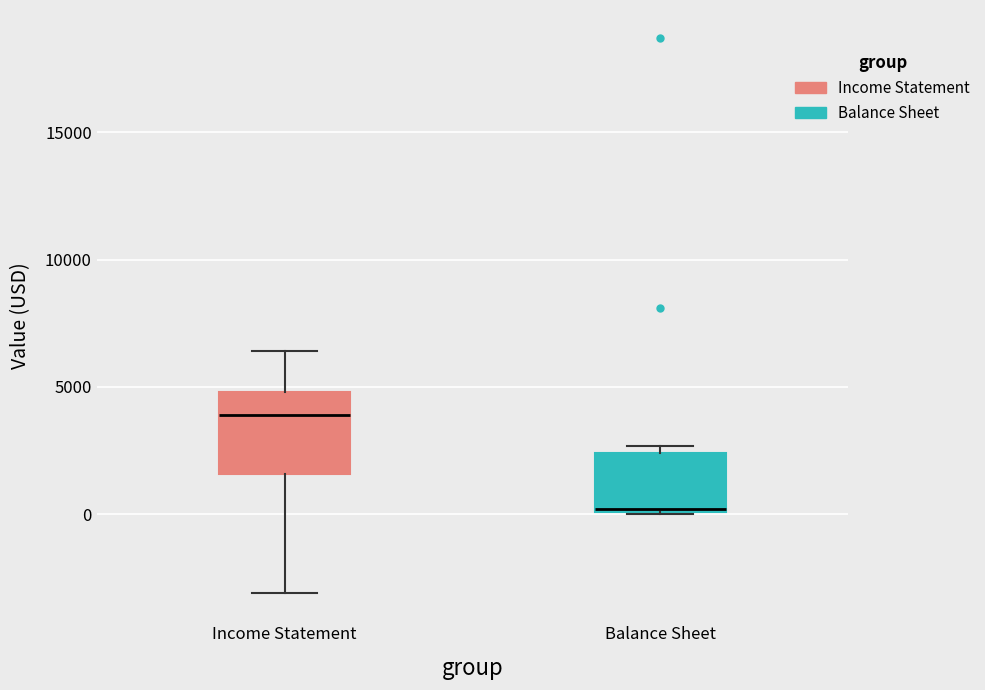

Which box has the lowest median line?

Balance Sheet